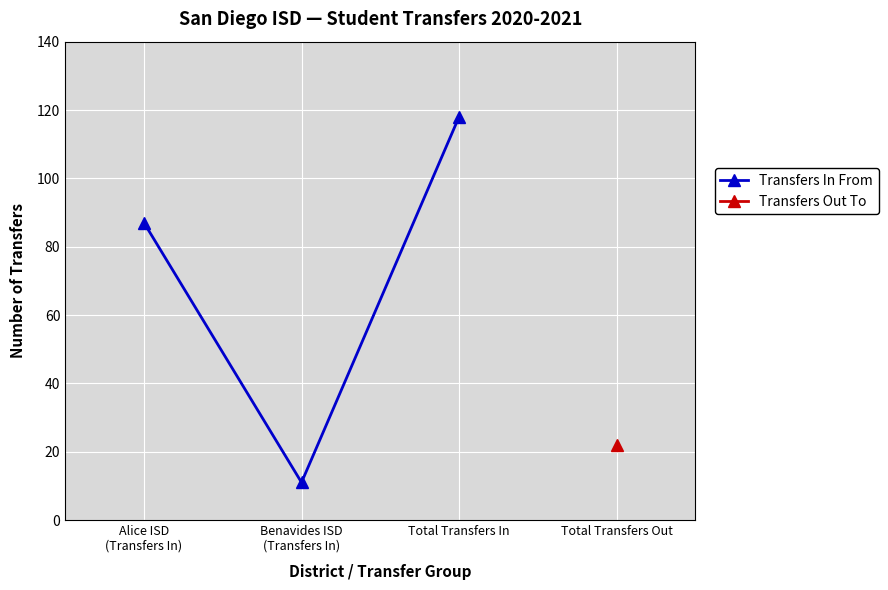

What is the difference between the maximum and minimum values?

107